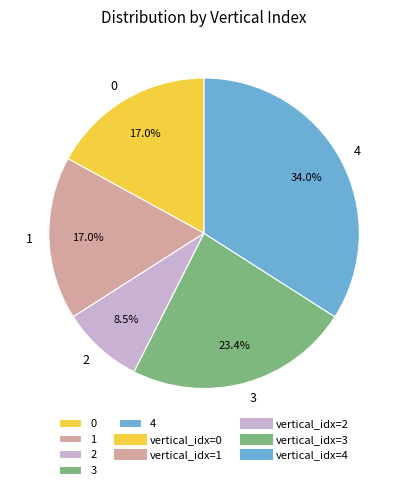

Is there a majority slice in this chart?

No